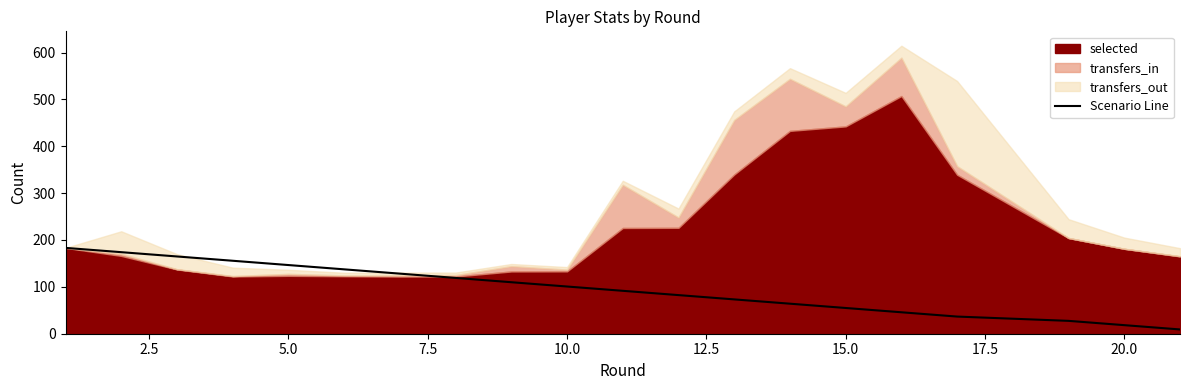

What is the sum of all values?

1922.9